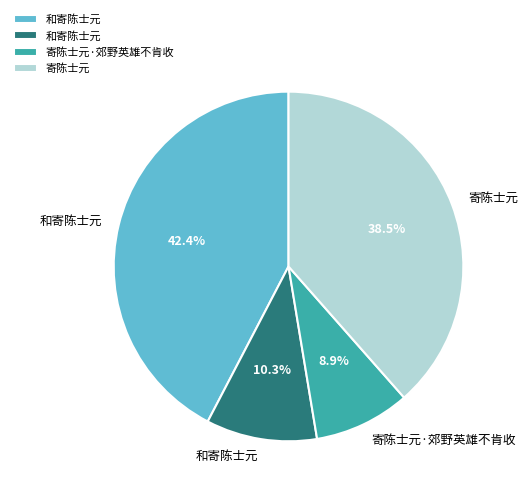

Is there any slice that represents more than half of the pie?

No